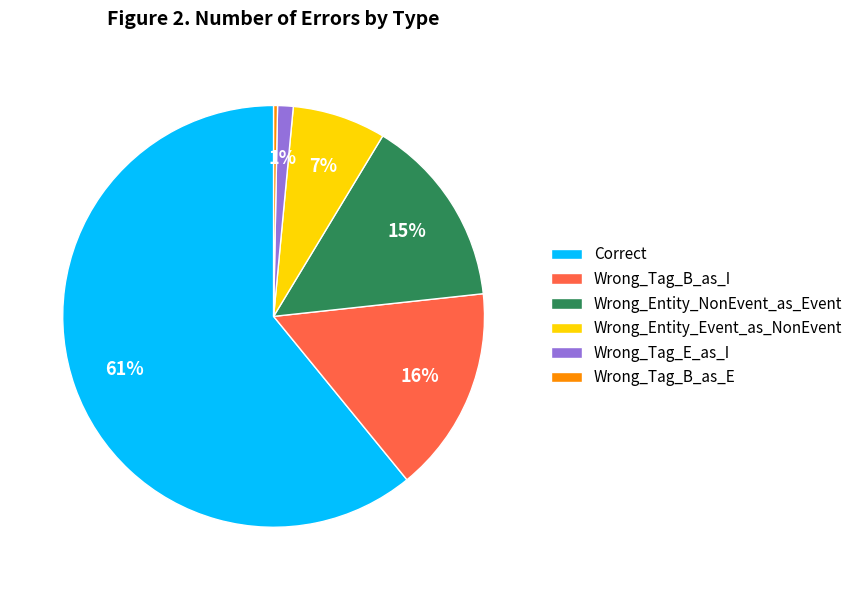

To the nearest percent, what portion does Correct represent?

61%